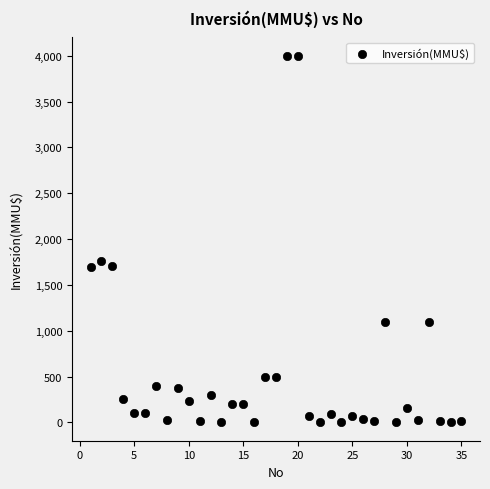

What is the range of X values (max minus min)?

34